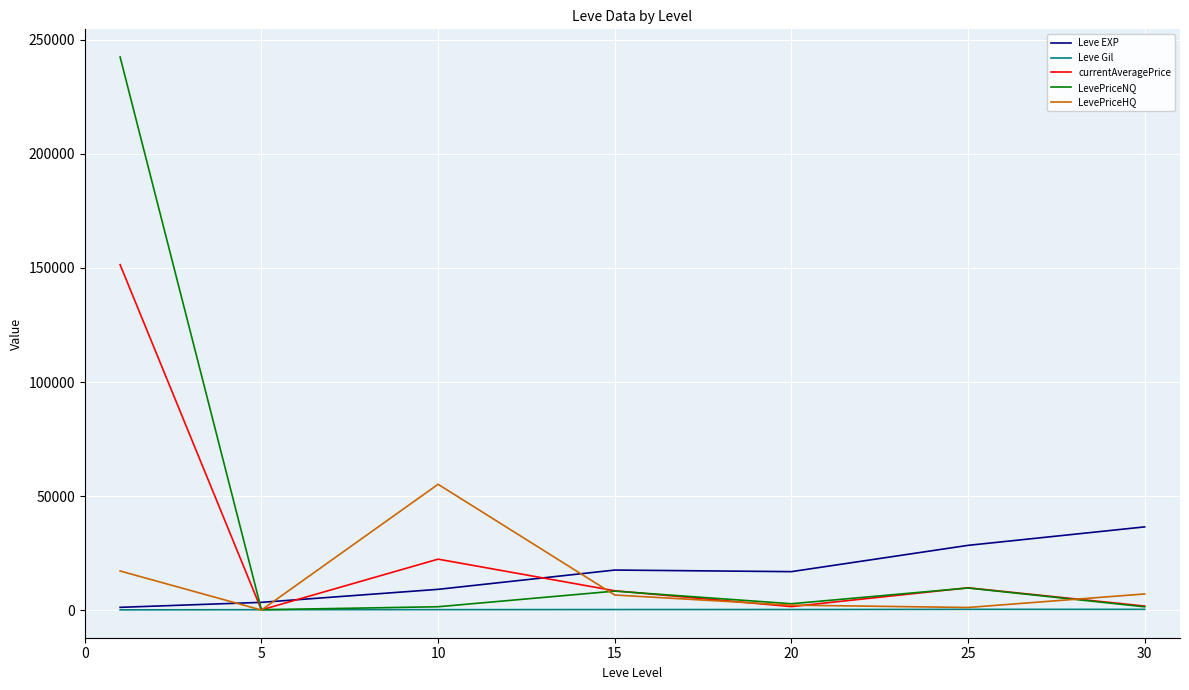

How many intersections are there between LevePriceHQ and Leve EXP?

3